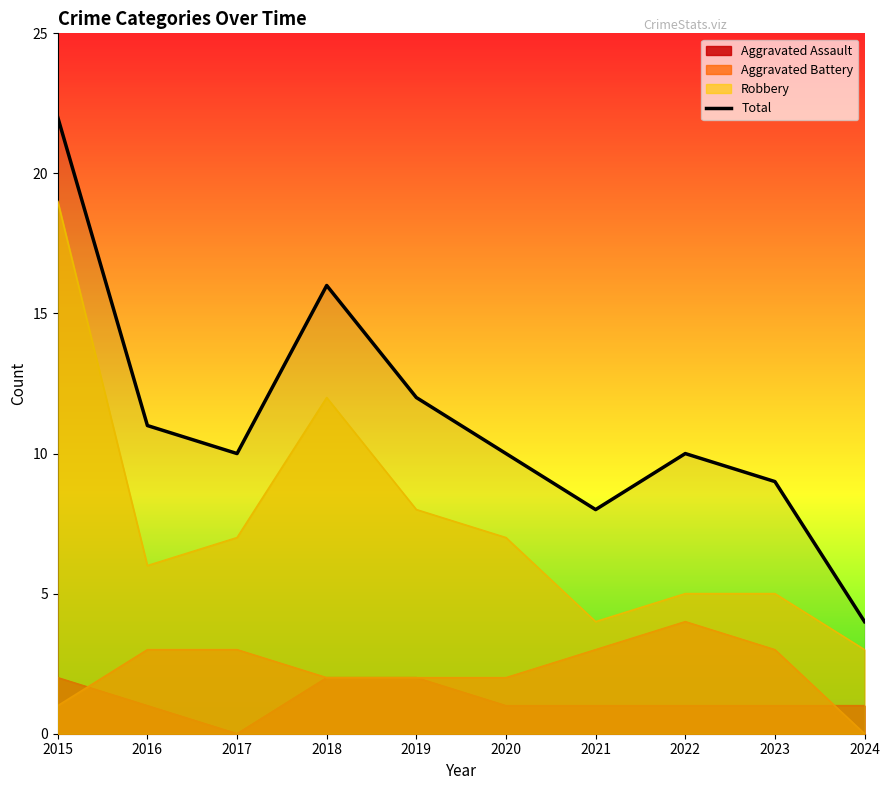

Where is the first local minimum?

2017